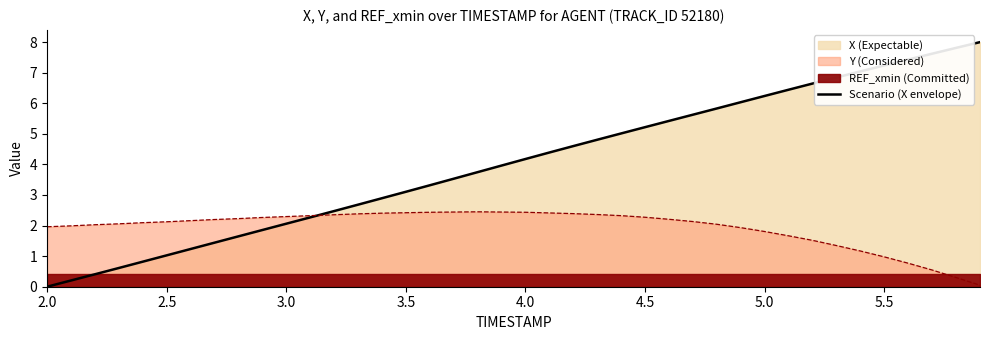

What is the maximum value for Scenario (X envelope)?

8.0